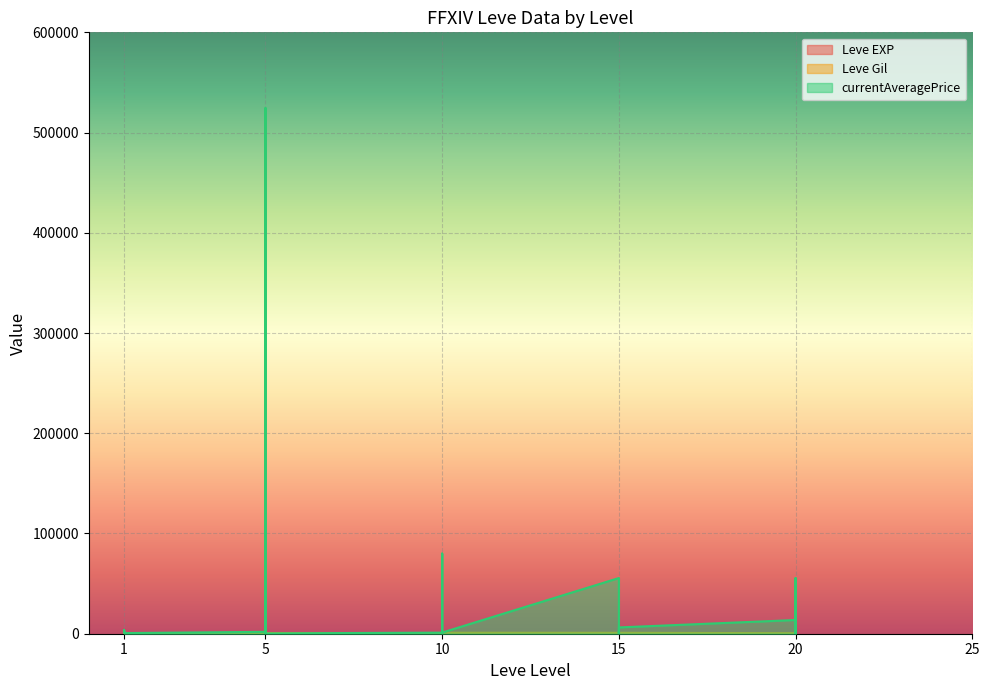

What is the difference between the highest and lowest values at 10?

1077